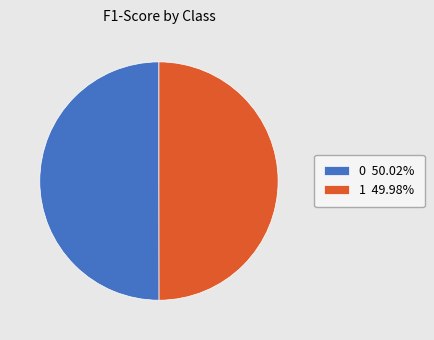

Do 1 49.98% and 0 50.02% together represent more than half of the pie?

Yes